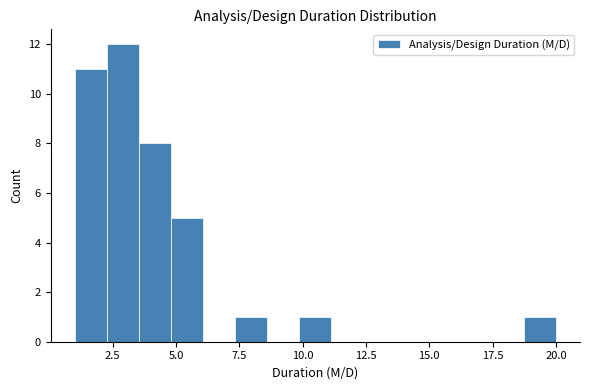

Read against the x-axis, roughly where is the centre of the tallest bar?

3.0